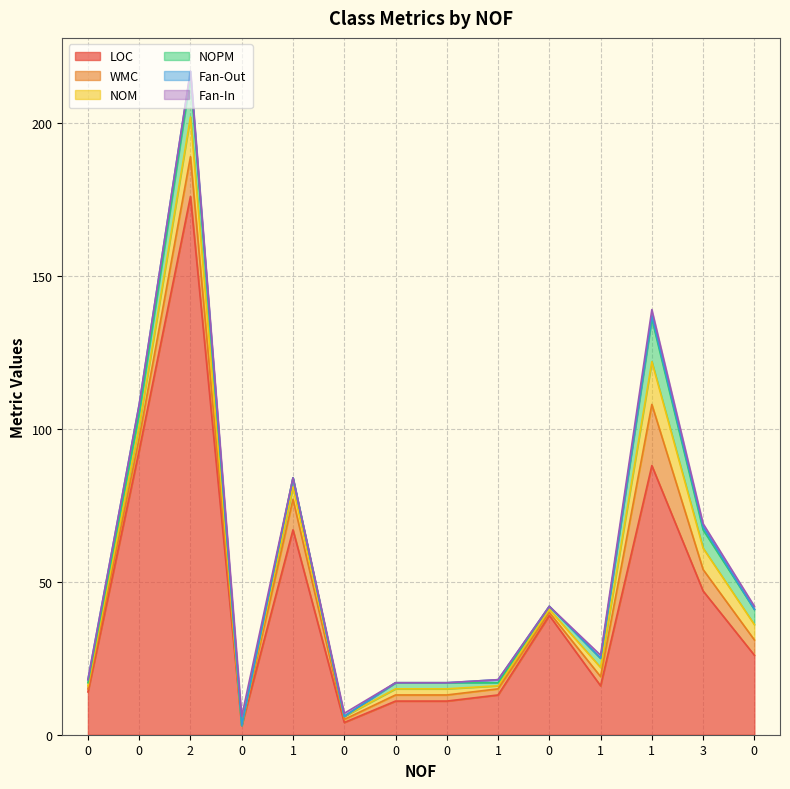

Is the value of Fan-Out at 0 greater than the value of NOPM at 0?

No